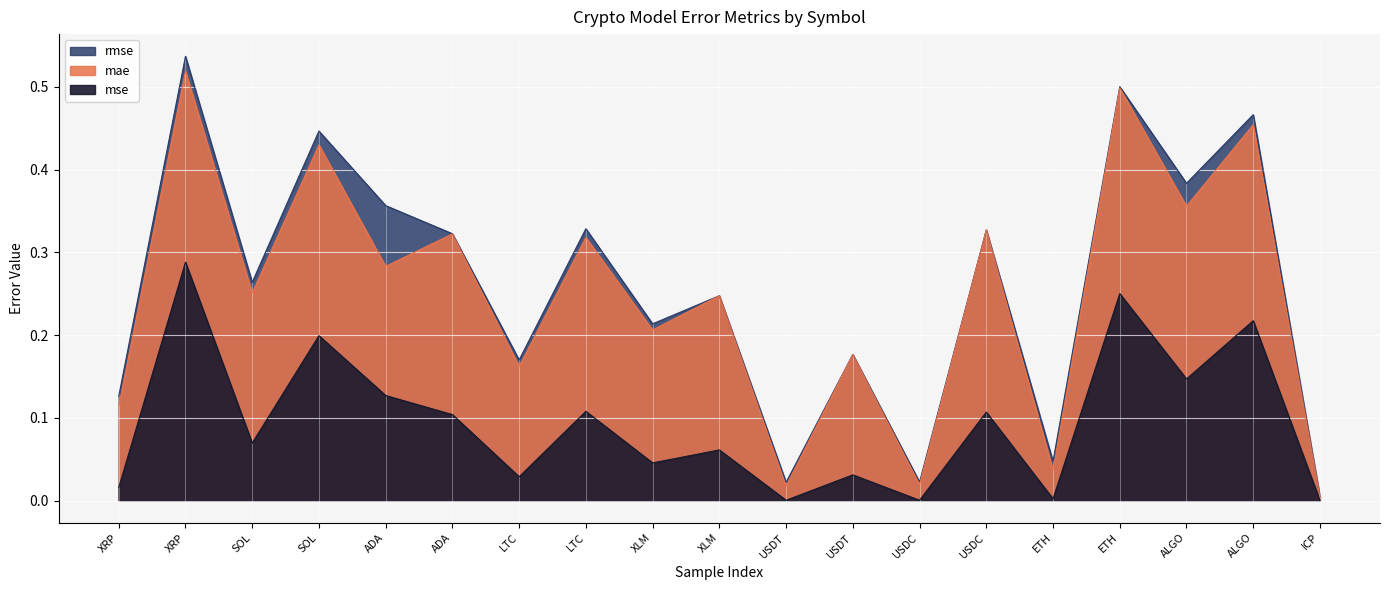

Where is mse nearest to the value 0?

ICP